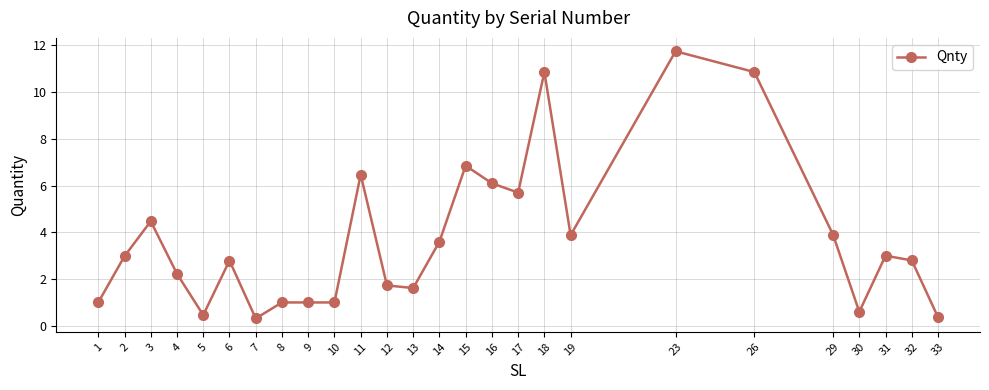

Which has a higher value, 19 or 8?

19